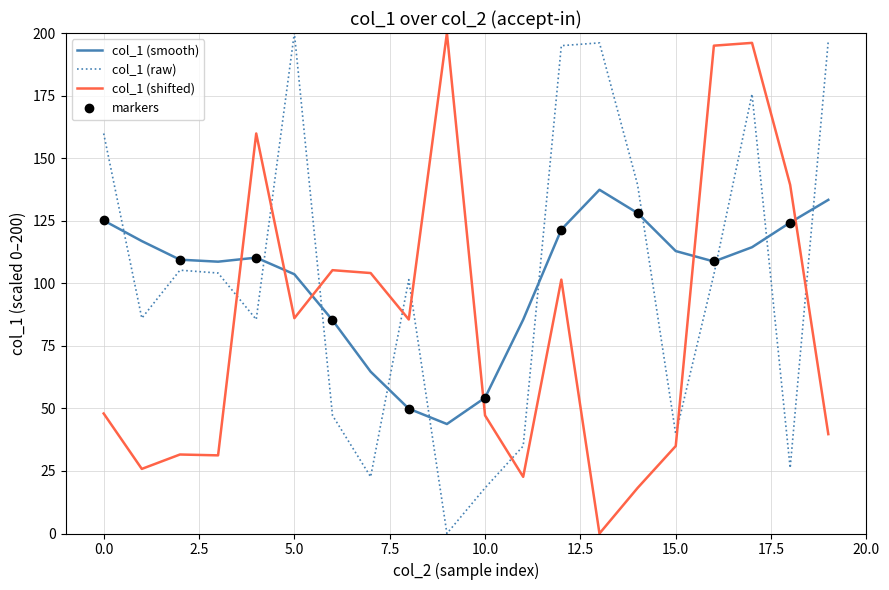

The value of col_1 (raw) at 5.0 is 130.4. True or false?

False